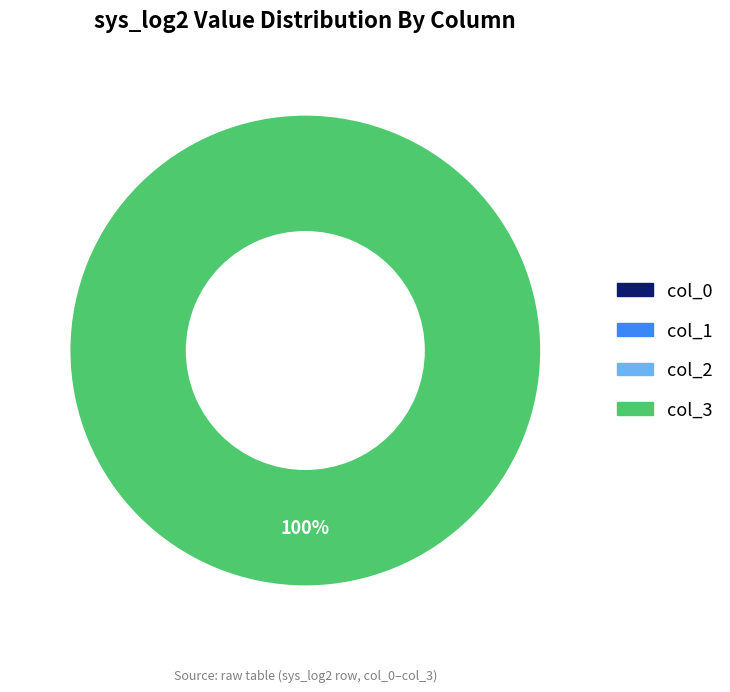

What is the largest slice in the pie chart?

3